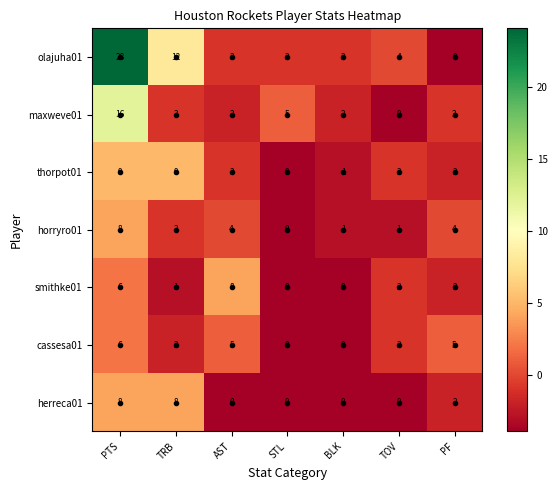

Where does the cassesa01 series first go above 3?

PTS